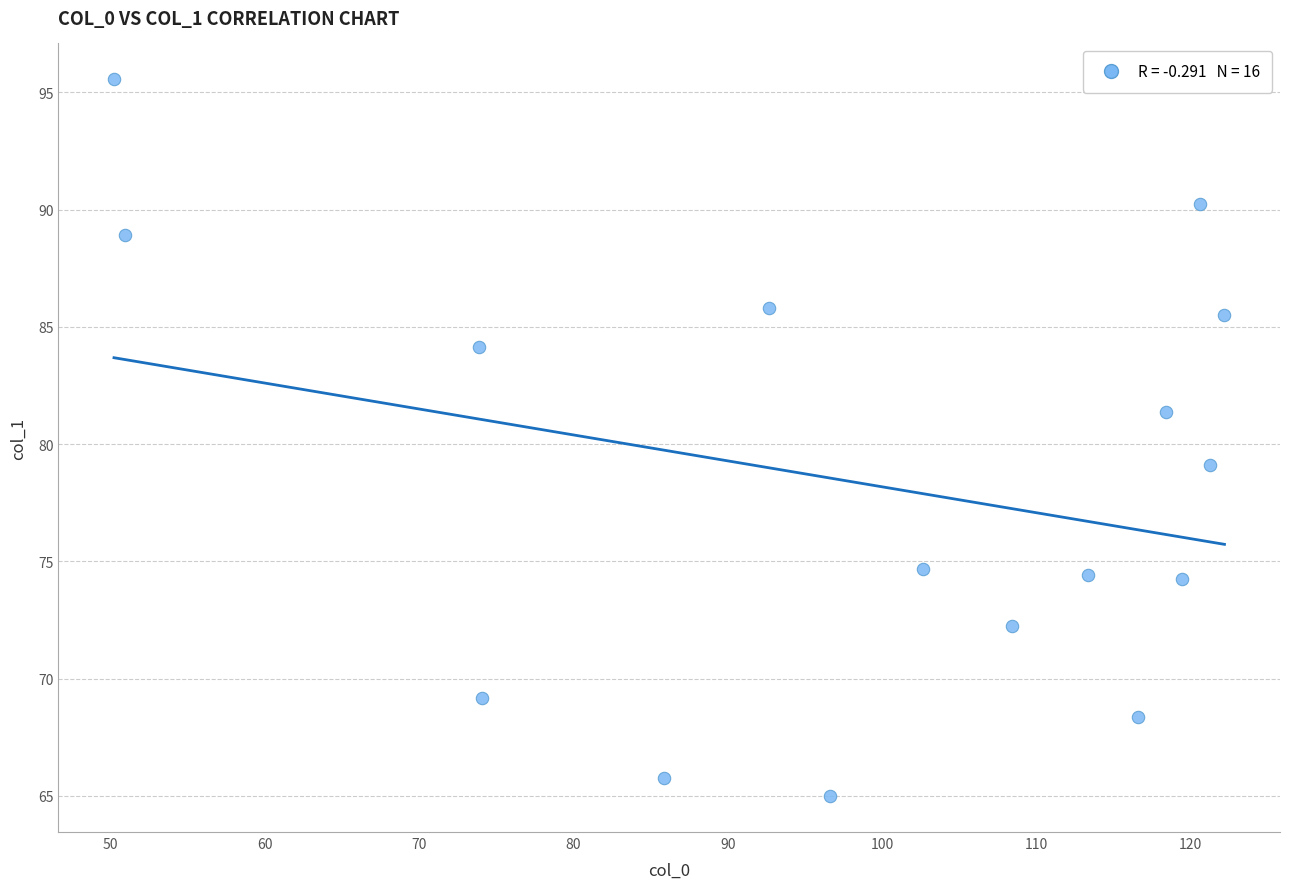

What is the range of Y values (max minus min)?

30.6